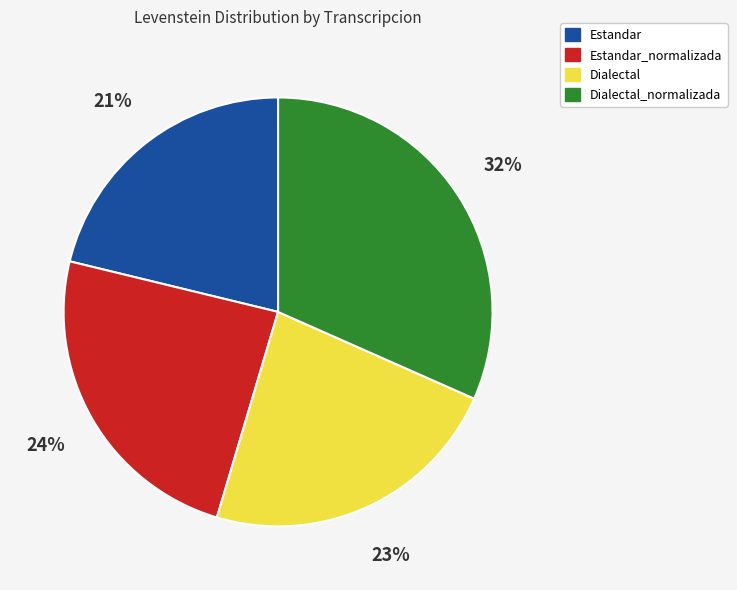

Is there a majority slice in this chart?

No